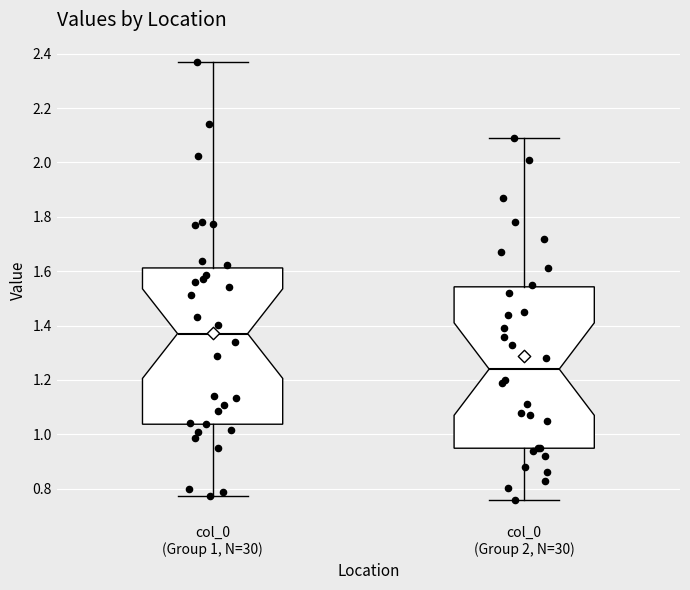

Reading left to right, transcribe this box plot: for each box, give where its median line is, the range the box spans, and where its two whiskers end, as read against the y-axis. The values are not printed on the chart, so give them approximately, as read against the axis.

col_0 (Group 1, N=30): median 1.38, box 1.04 to 1.62, whiskers 0.78 to 2.38
col_0 (Group 2, N=30): median 1.24, box 0.94 to 1.54, whiskers 0.76 to 2.10